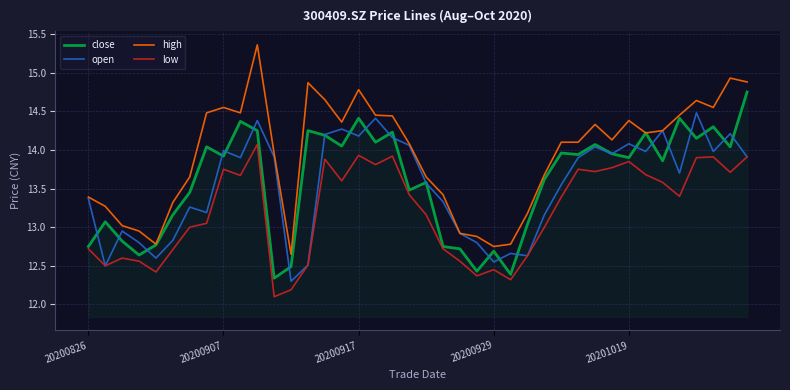

What is the smallest value displayed?

12.1